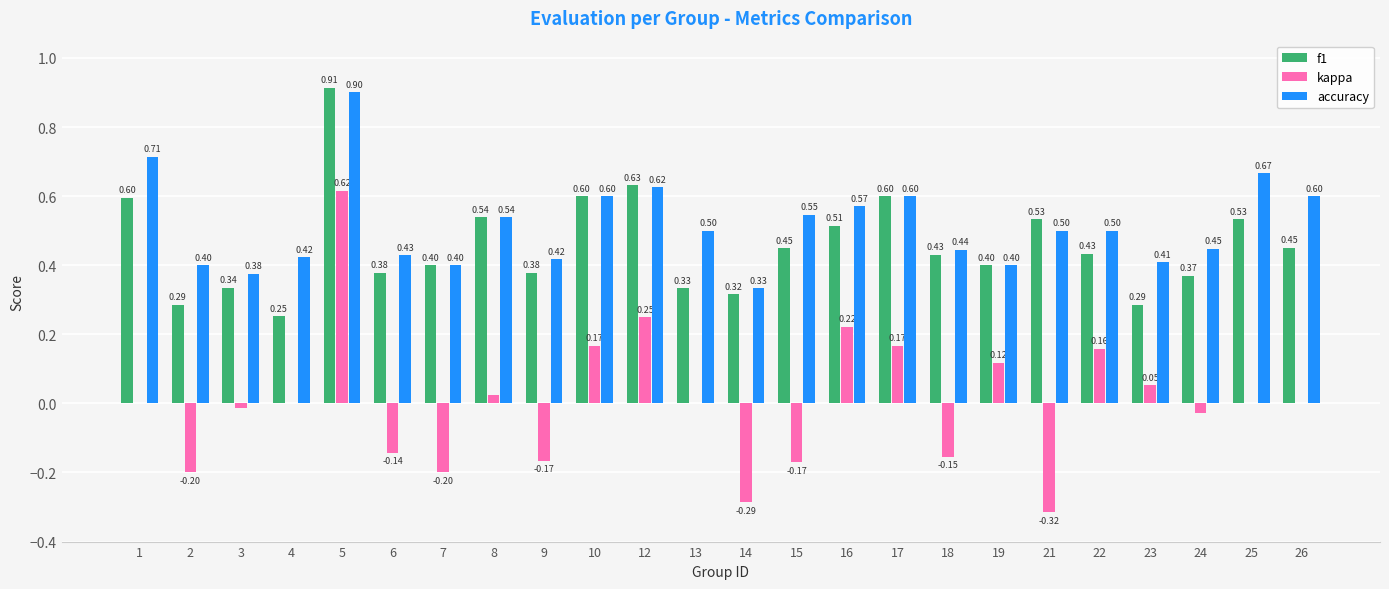

Count the number of categories in the chart.

24